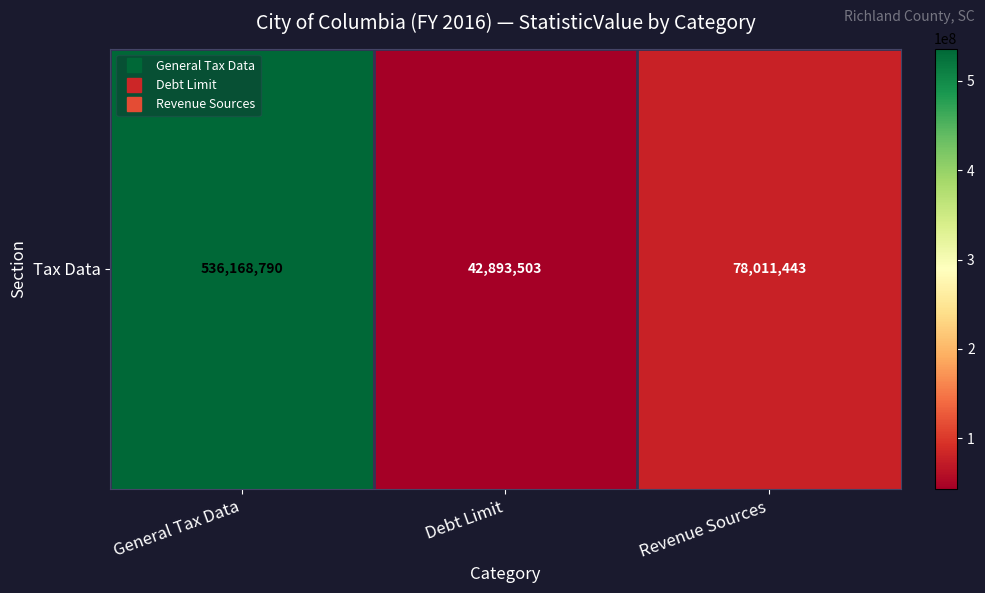

At which label does the data first exceed 78011443?

General Tax Data